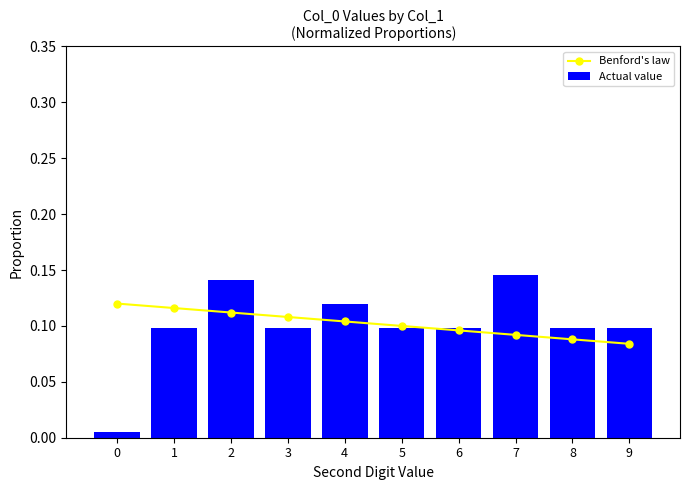

True or false: Benford's law has a value of 0.0 at 8.

False